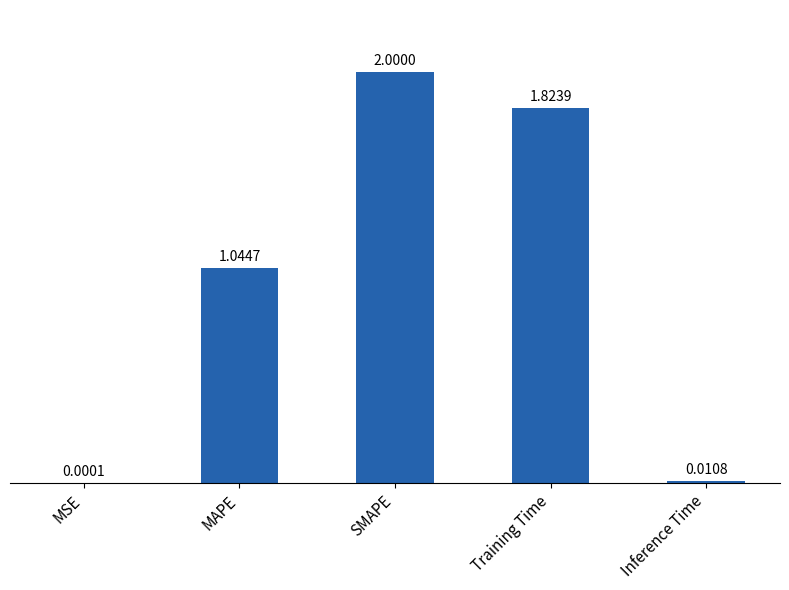

Which category has the highest value across all series?

SMAPE